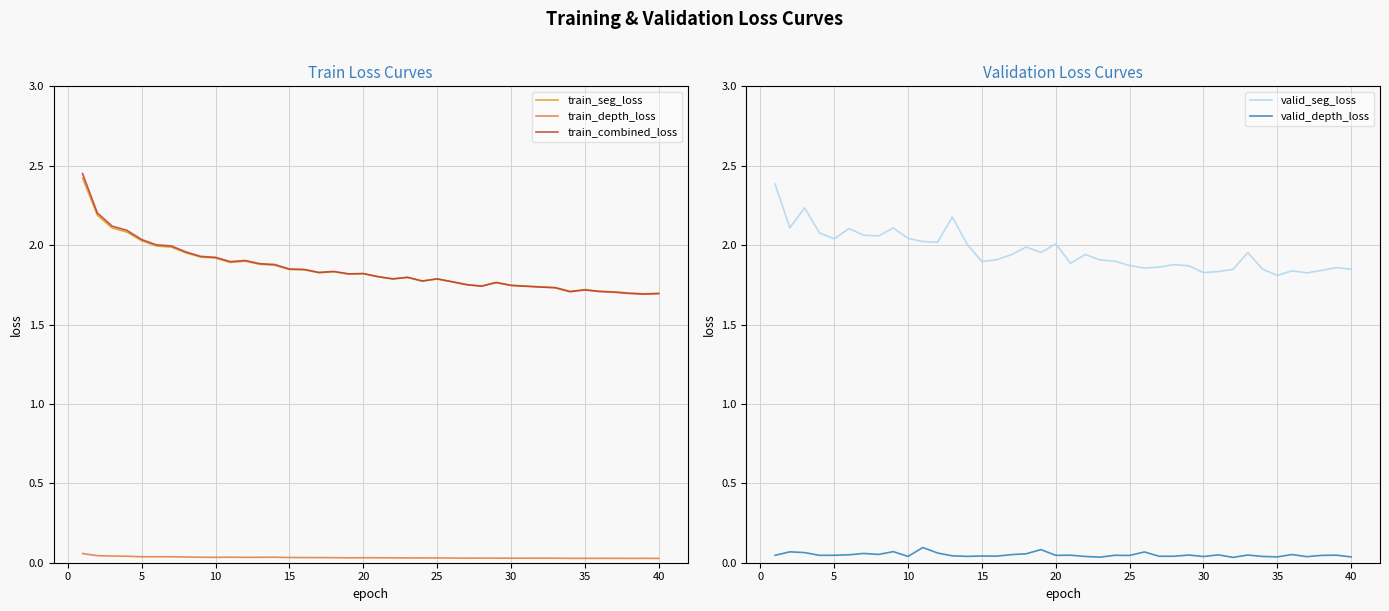

Is it true that train_combined_loss equals 0.7 at 25?

False